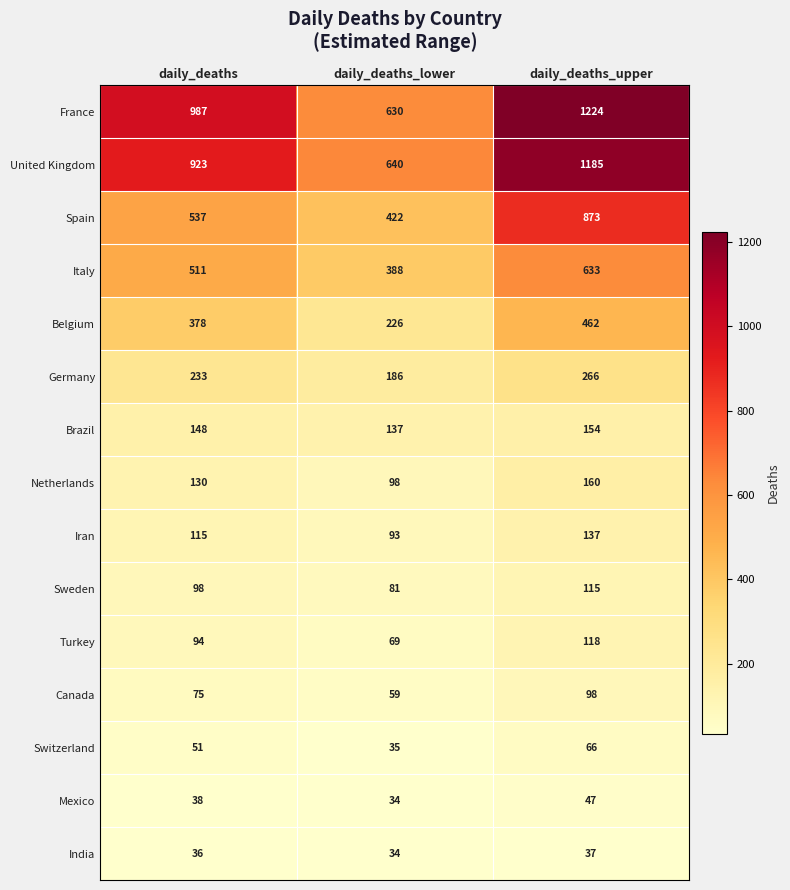

At daily_deaths, list the series in order from smallest to largest.

India, Mexico, Switzerland, Canada, Turkey, Sweden, Iran, Netherlands, Brazil, Germany, Belgium, Italy, Spain, United Kingdom, France